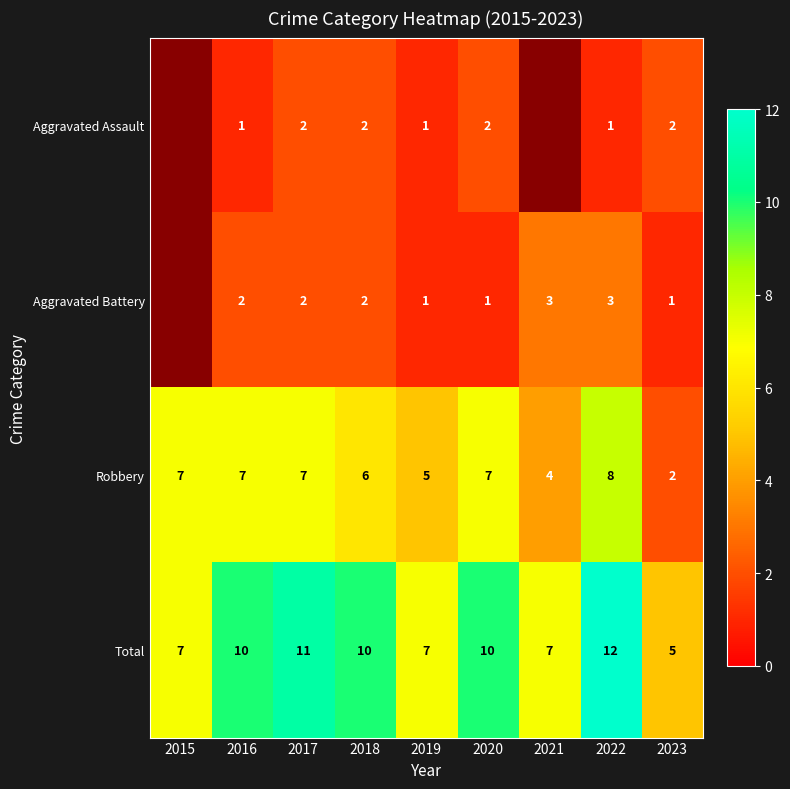

True or false: Robbery has a value of 1.1 at 2023.

False